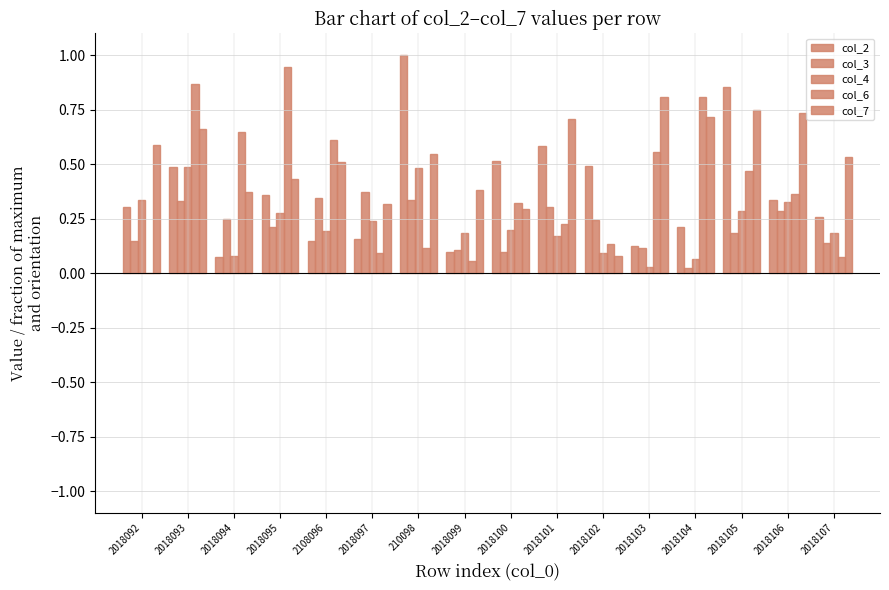

What is the difference between the col_2 values at 2018104 and 2018094?

0.1